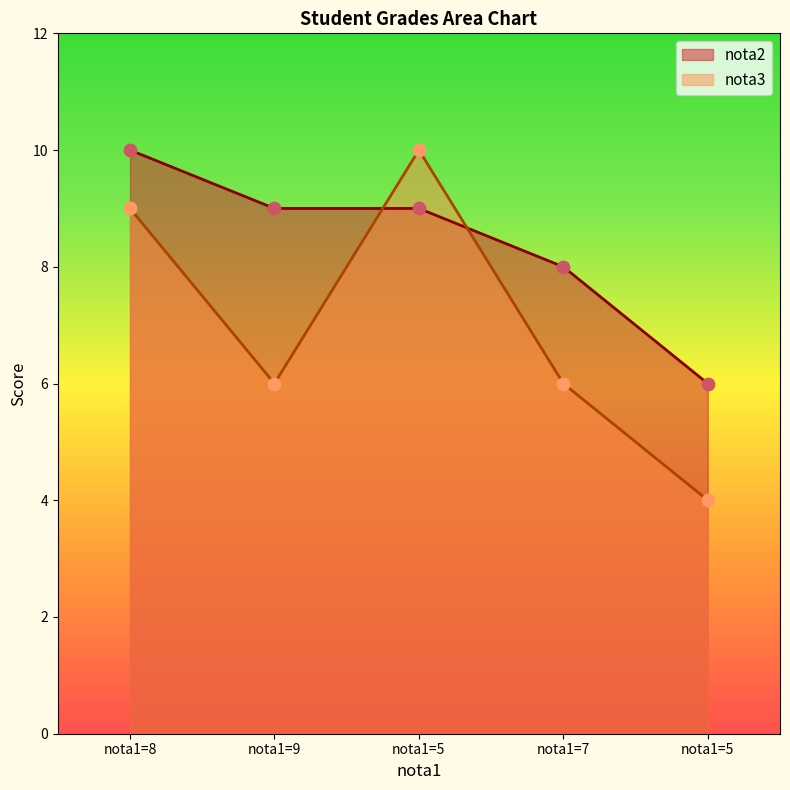

At how many categories does at least one series exceed 4?

5